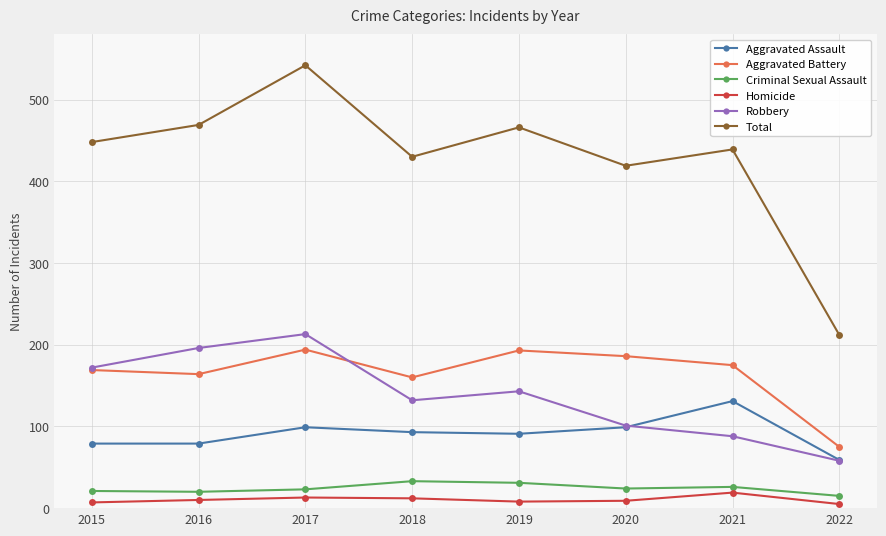

The value of Homicide at 2018 is 12. True or false?

True